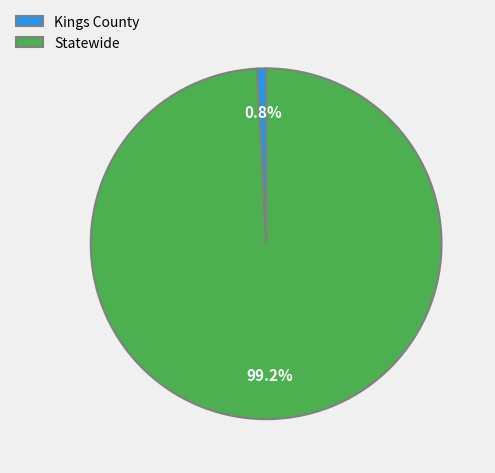

Is there any slice that represents more than half of the pie?

Yes